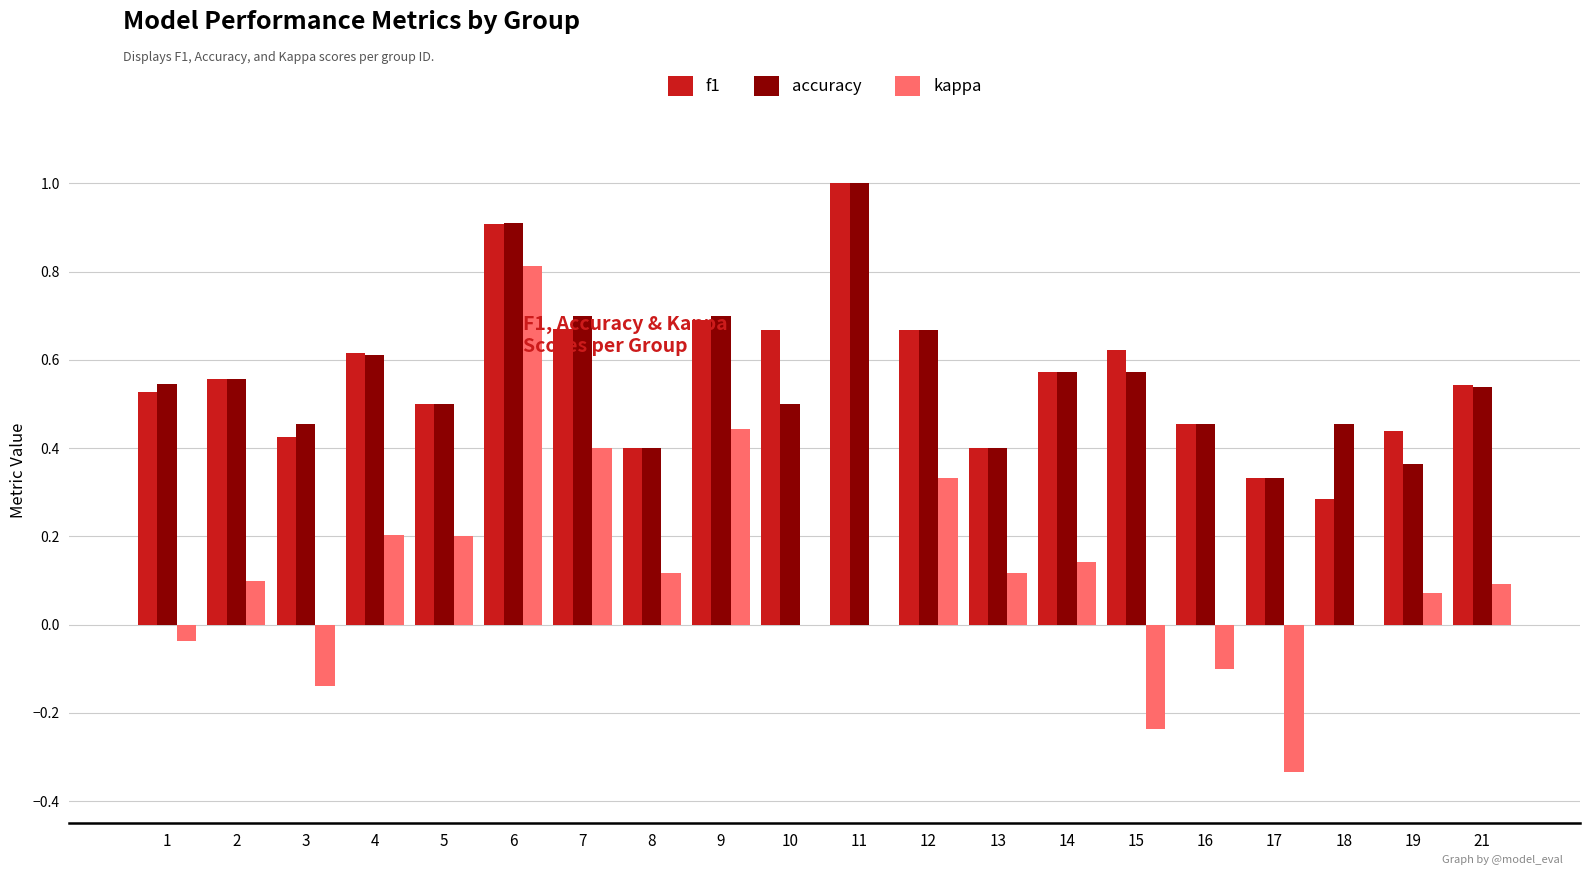

Count the number of categories in the chart.

20